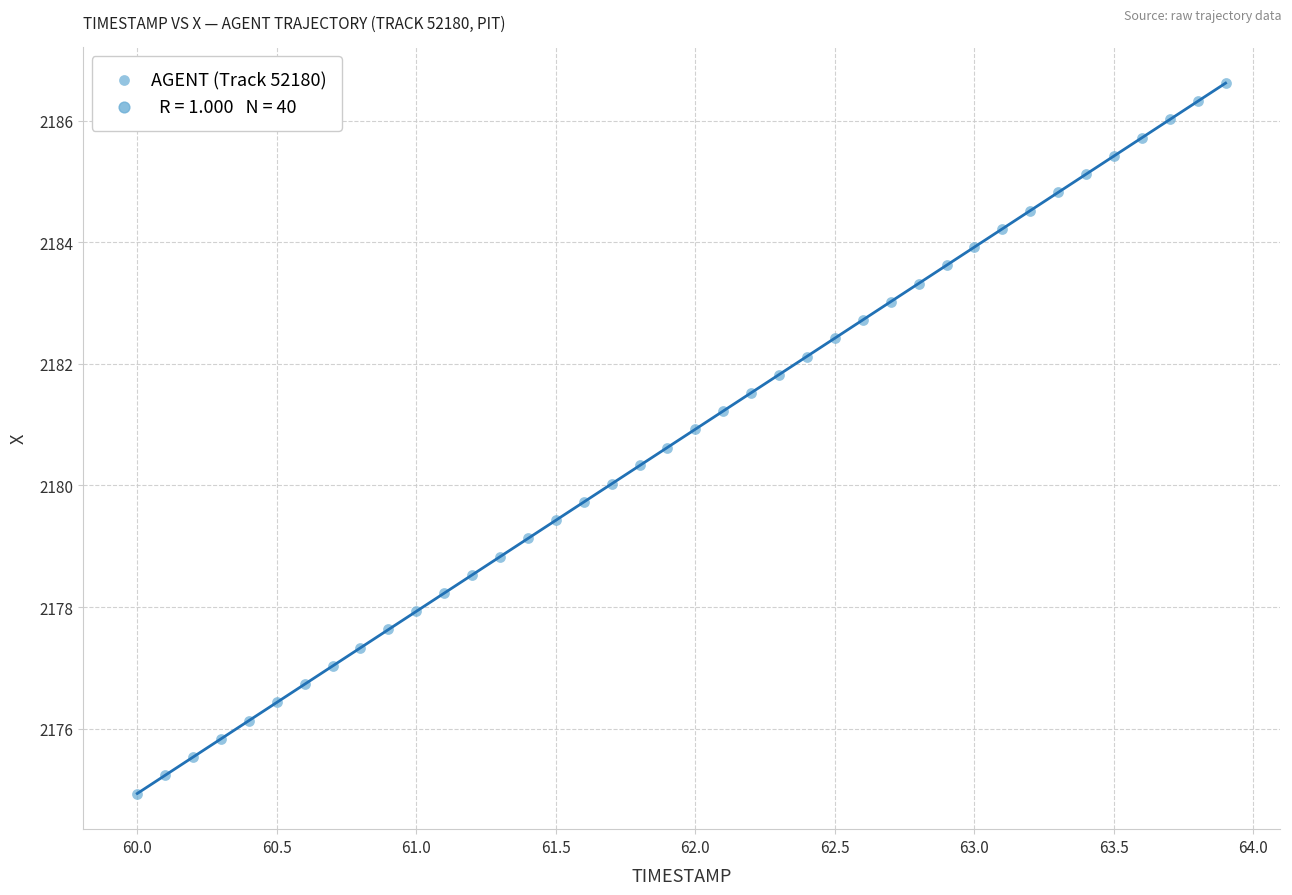

What is the range of Y values (max minus min)?

11.7